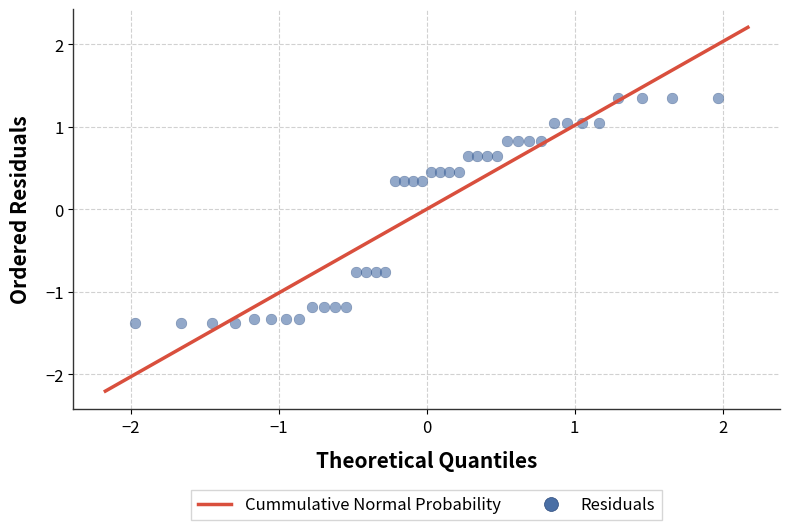

What is the range of Y values (max minus min)?

2.7